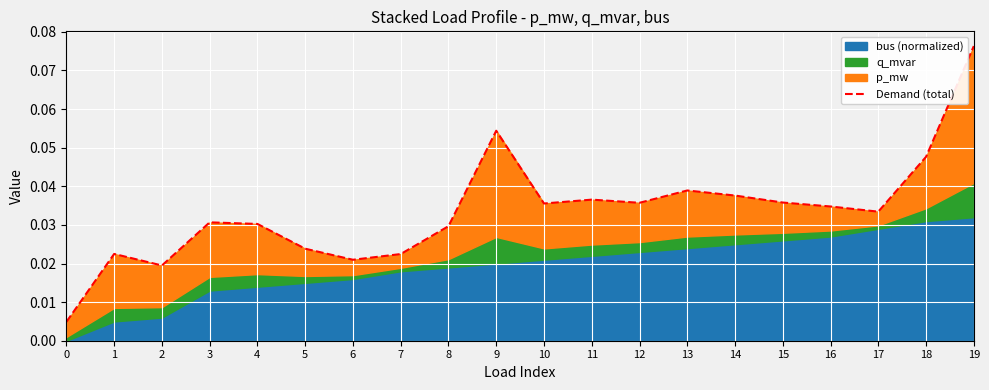

What is the maximum value shown in the chart?

0.1